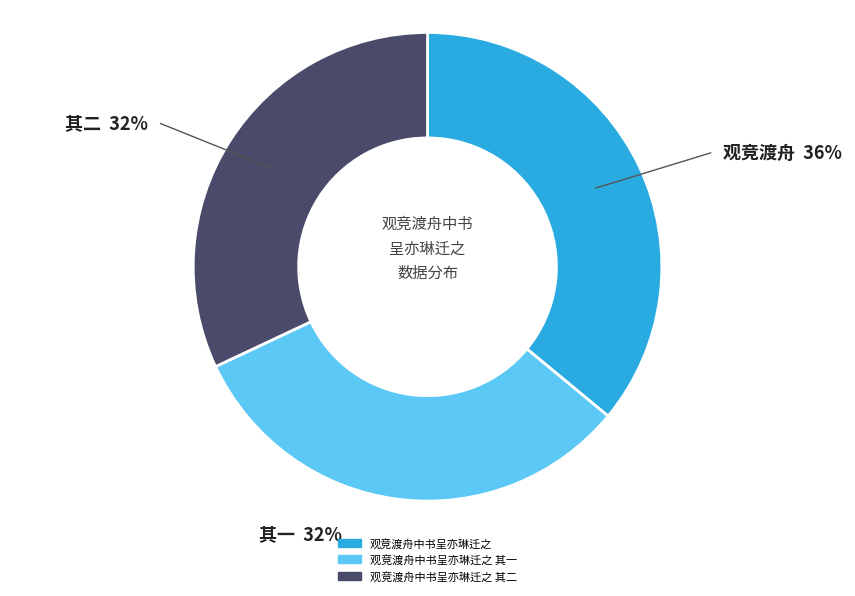

To the nearest percent, what is the average slice percentage?

33%